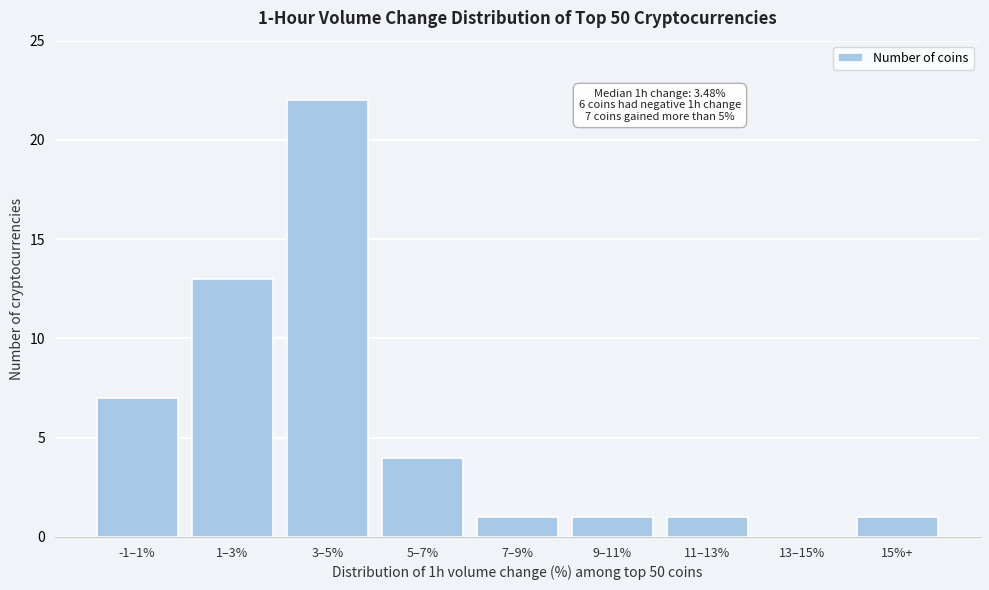

What is the change in value from 1–3% to 13–15%?

-13